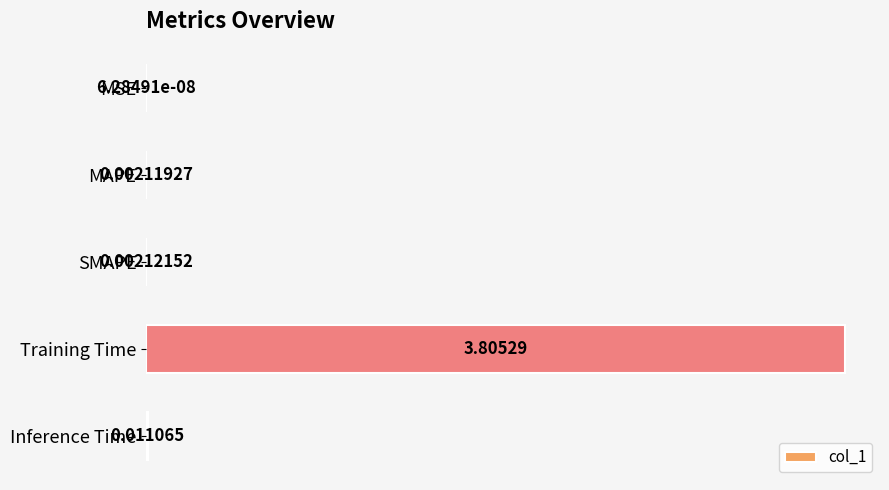

What is the sum of all values?

1.0